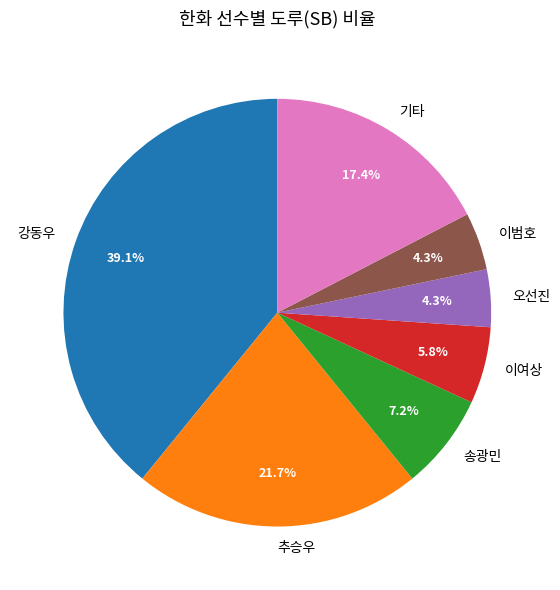

Which slice is the largest?

강동우